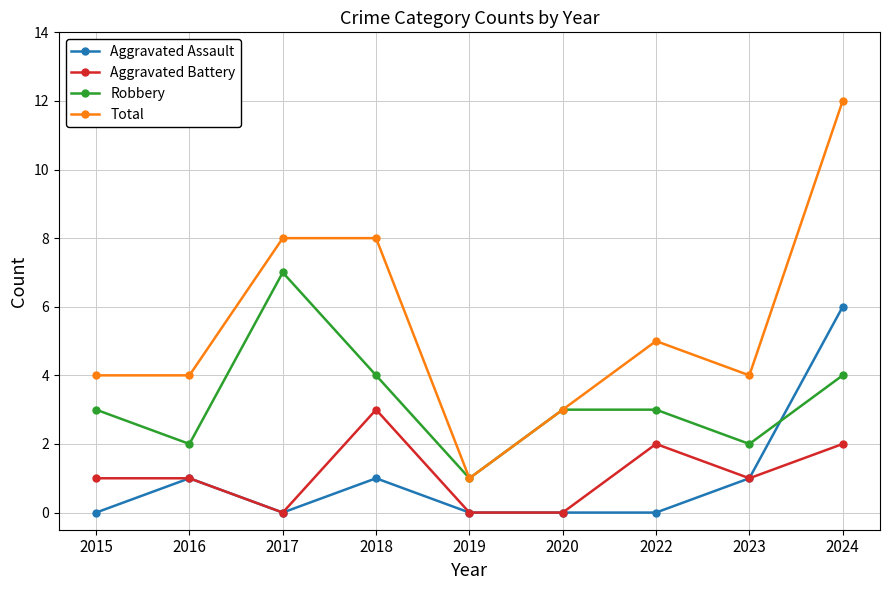

What is the value of the Robbery point at the 9th from the left?

4